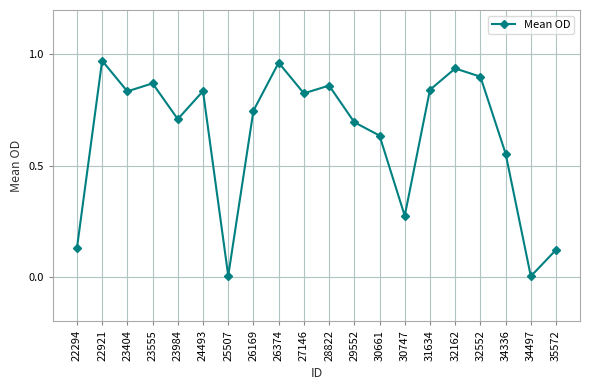

The value at 24493 is 0.4. True or false?

False